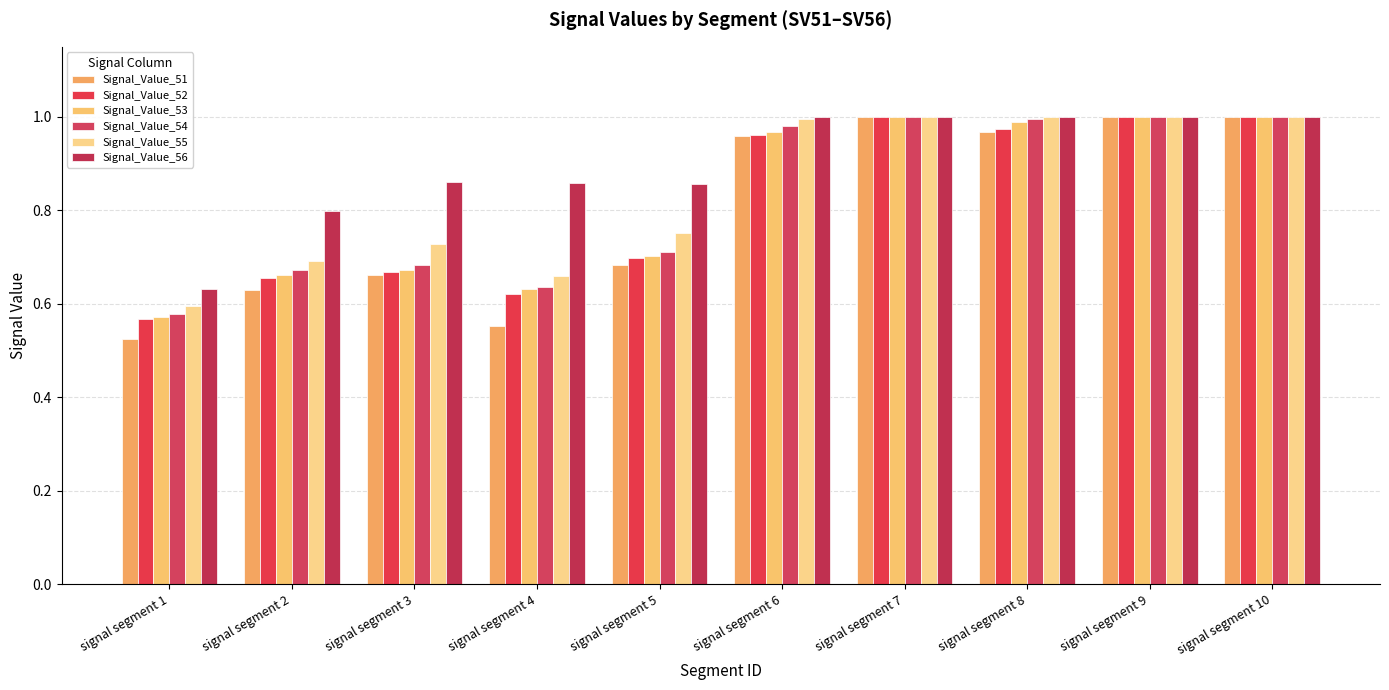

What is the spread (max minus min) of values at signal segment 2?

0.2